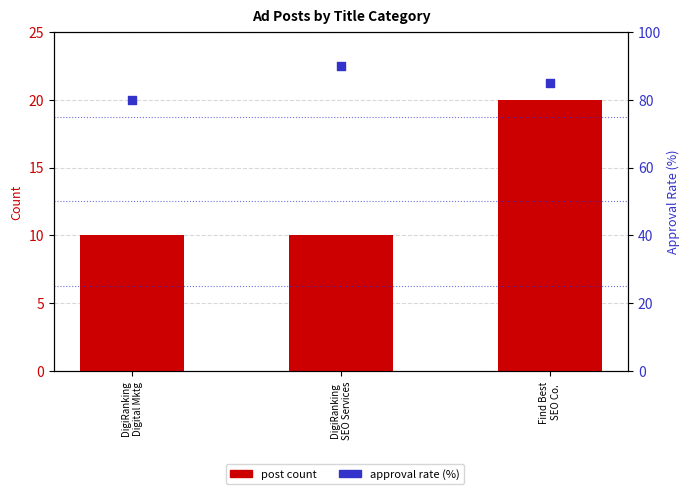

What is the total value across all series at DigiRanking
SEO Services?

100